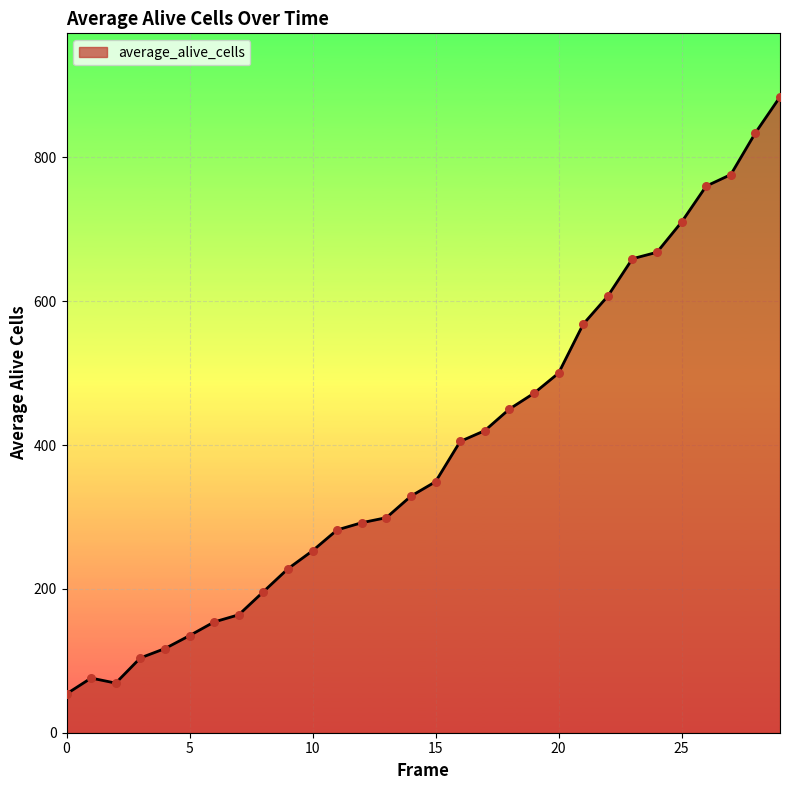

What is the smallest value displayed?

54